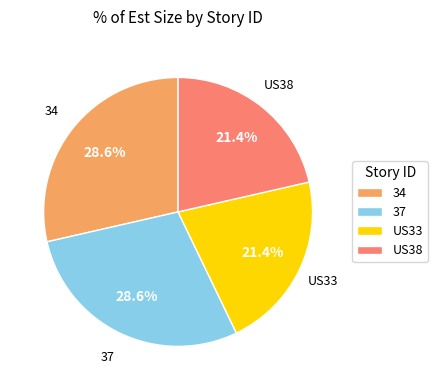

Is US33 the majority of the pie?

No